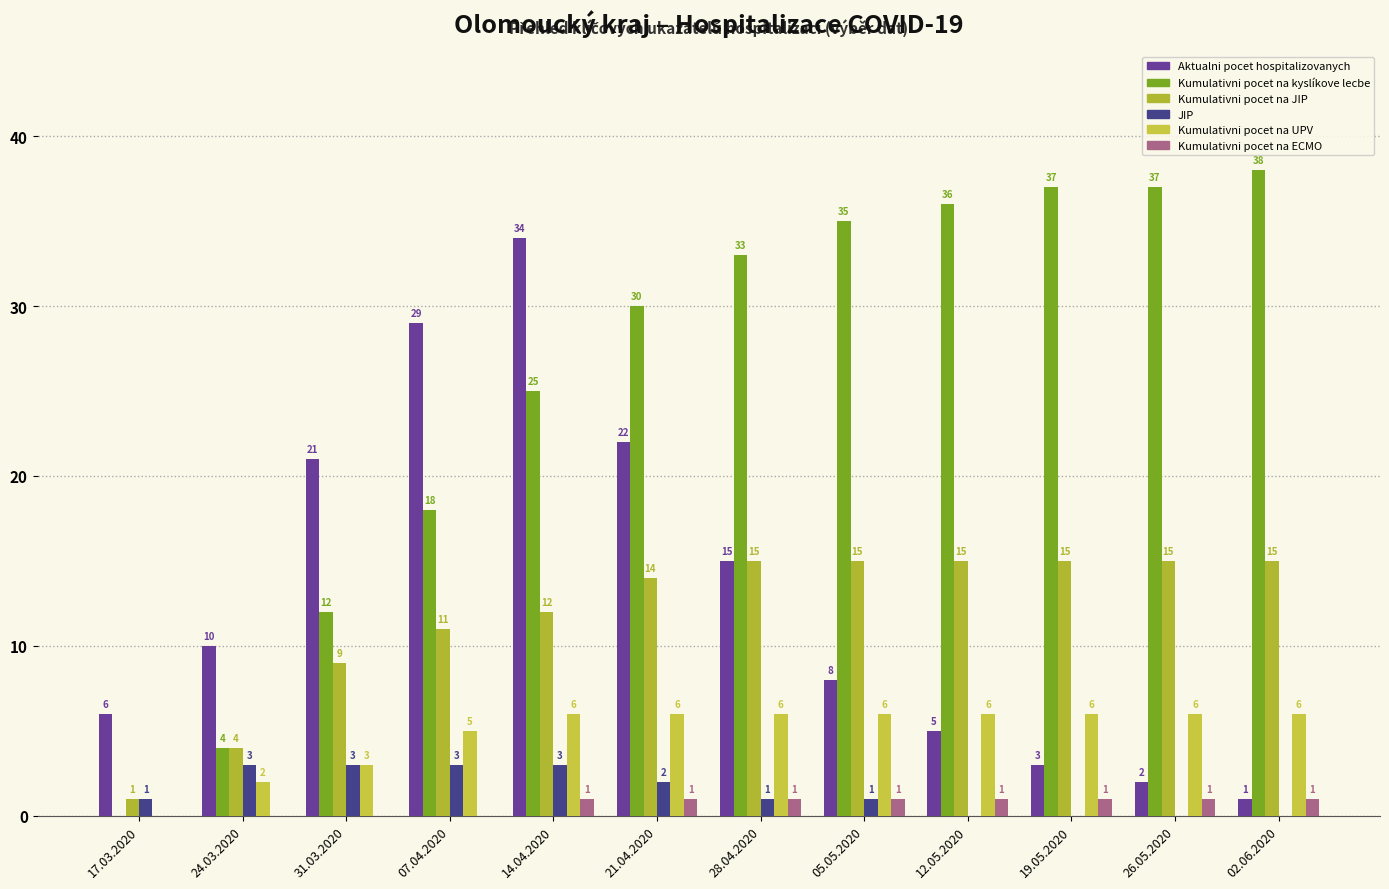

What are all the series names shown in the legend?

Aktualni pocet hospitalizovanych, Kumulativni pocet na kyslíkove lecbe, Kumulativni pocet na JIP, JIP, Kumulativni pocet na UPV, Kumulativni pocet na ECMO